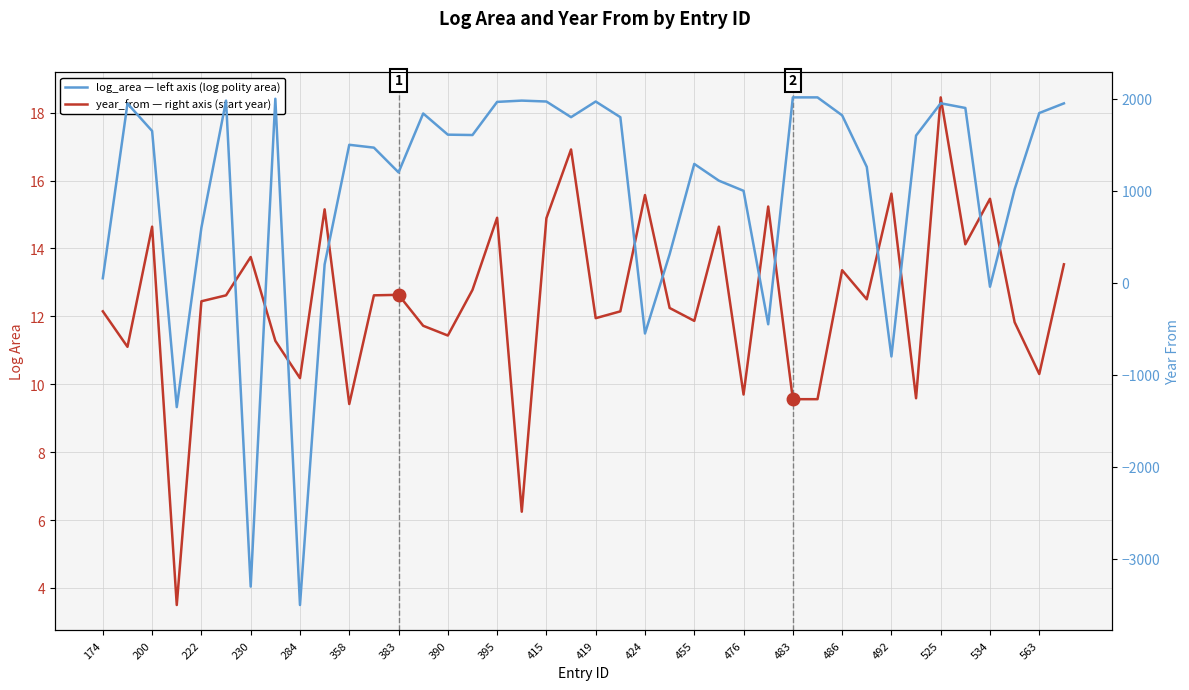

Rank the series by their maximum value, from lowest to highest.

log_area (left), year_from (right)